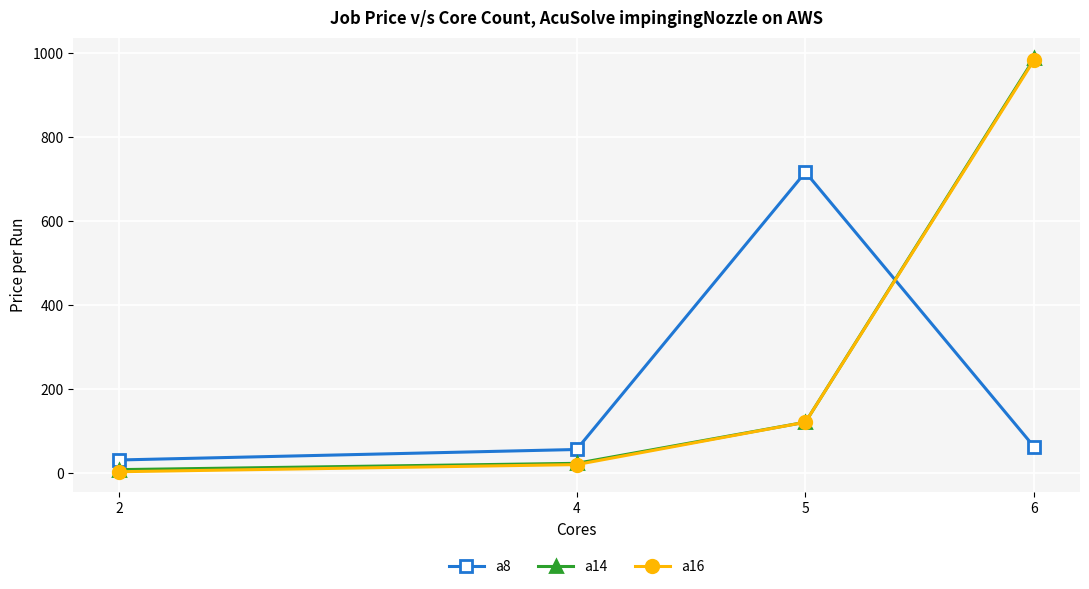

The value of a14 at 2 is 8. True or false?

True